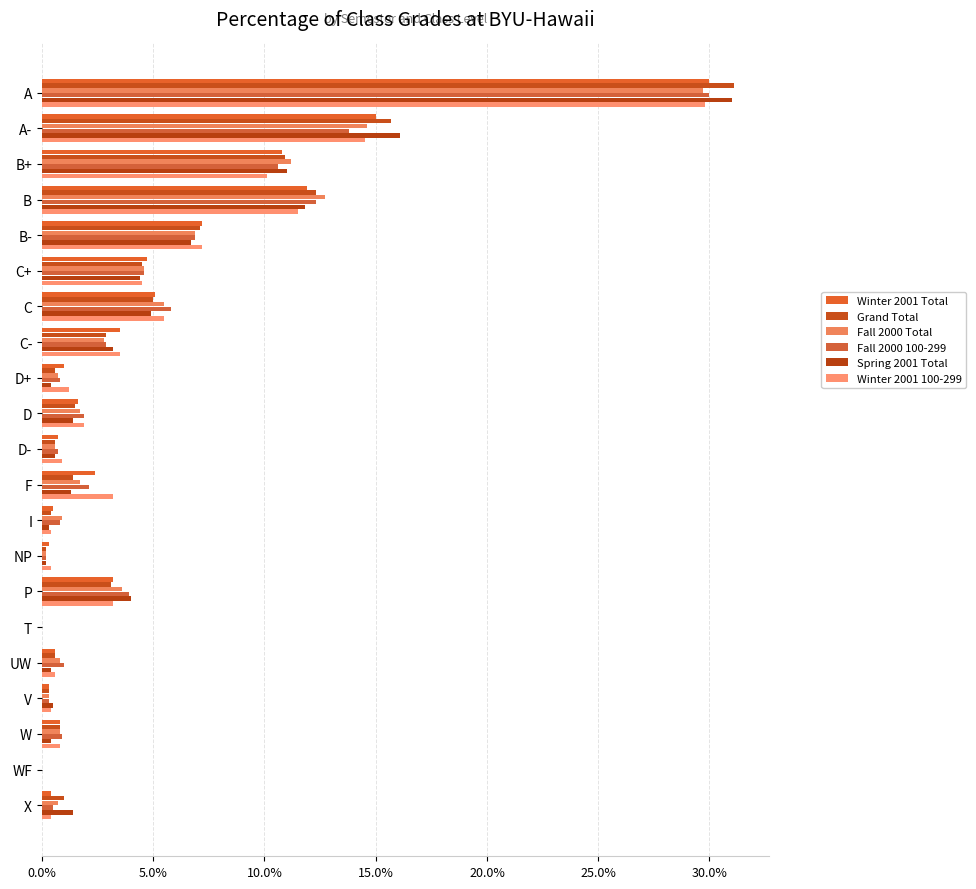

What is the sum of all Fall 2000 100-299 values?

1.0